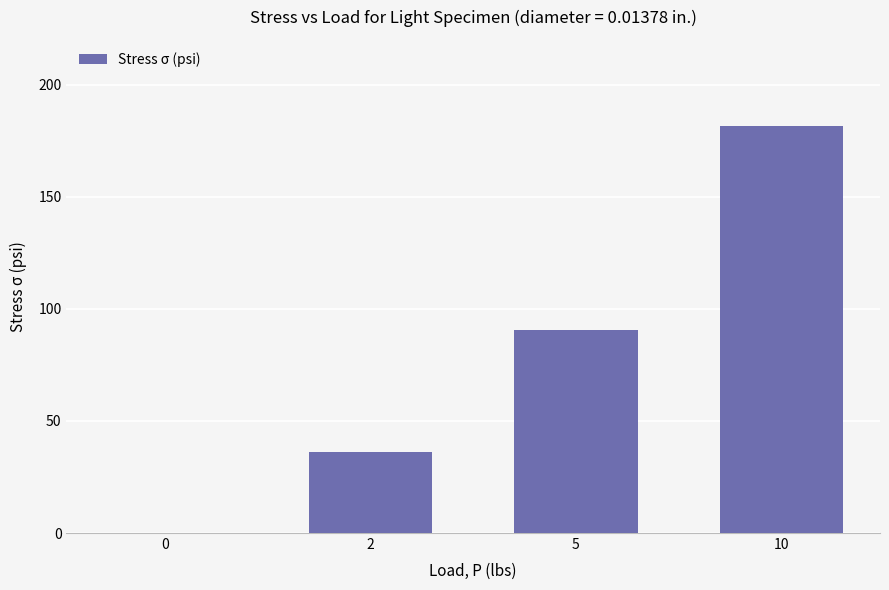

What is the sum of the values at 2 and 0?

36.3